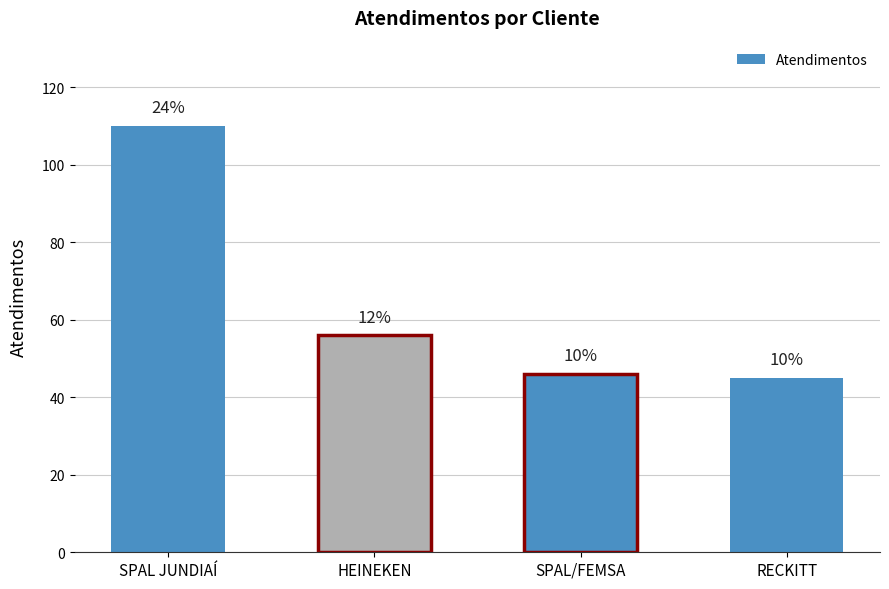

Reading left to right, what are all the values shown in this chart?

SPAL JUNDIAÍ=110	HEINEKEN=56	SPAL/FEMSA=46	RECKITT=45